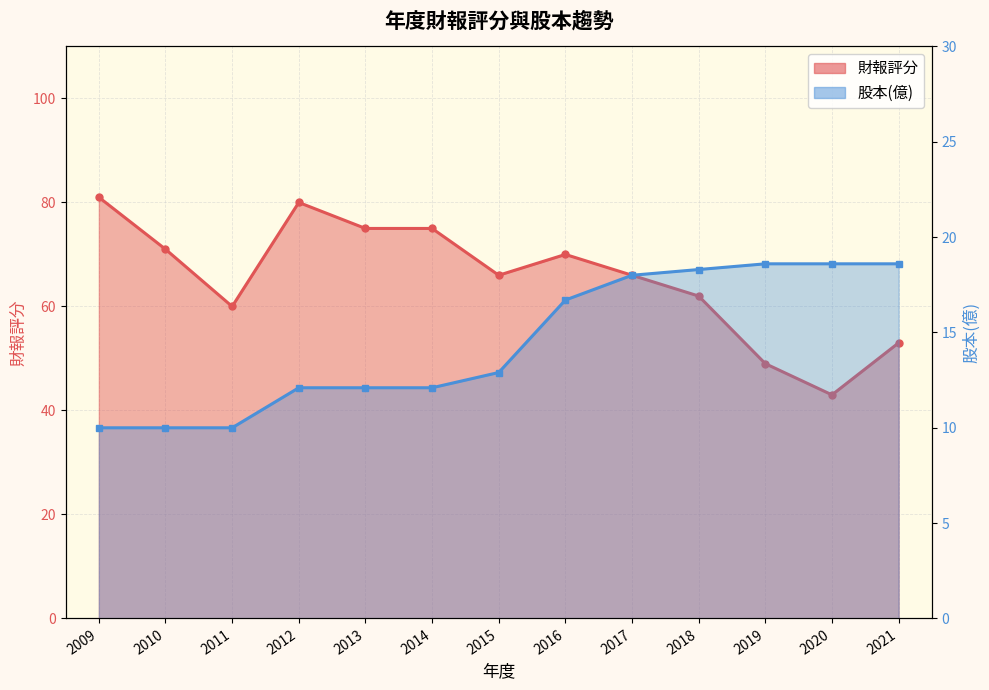

What is the sum of the 股本(億) values at 2016 and 2013?

28.8